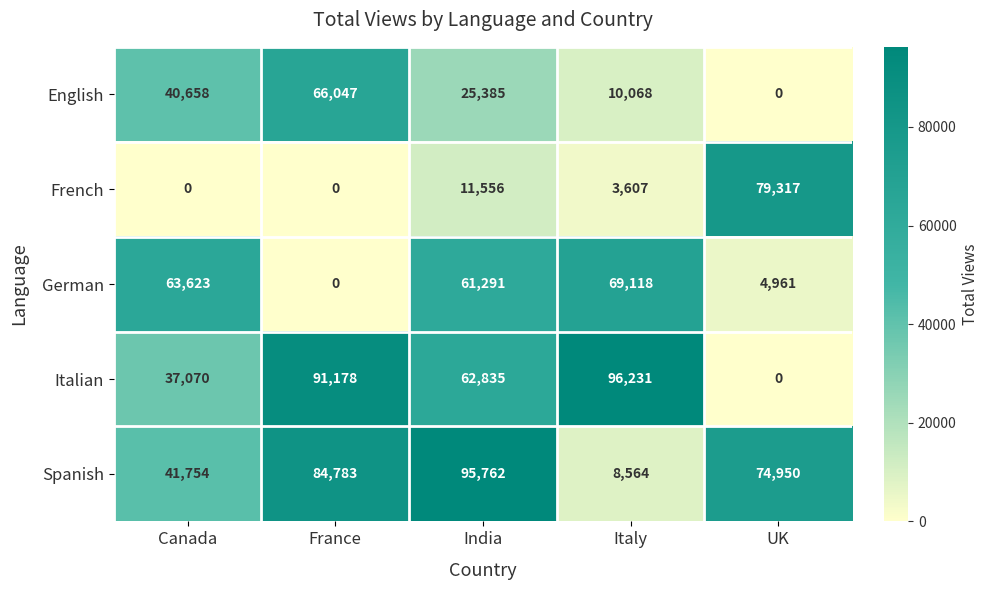

How many English values are between 10068 and 40658?

3